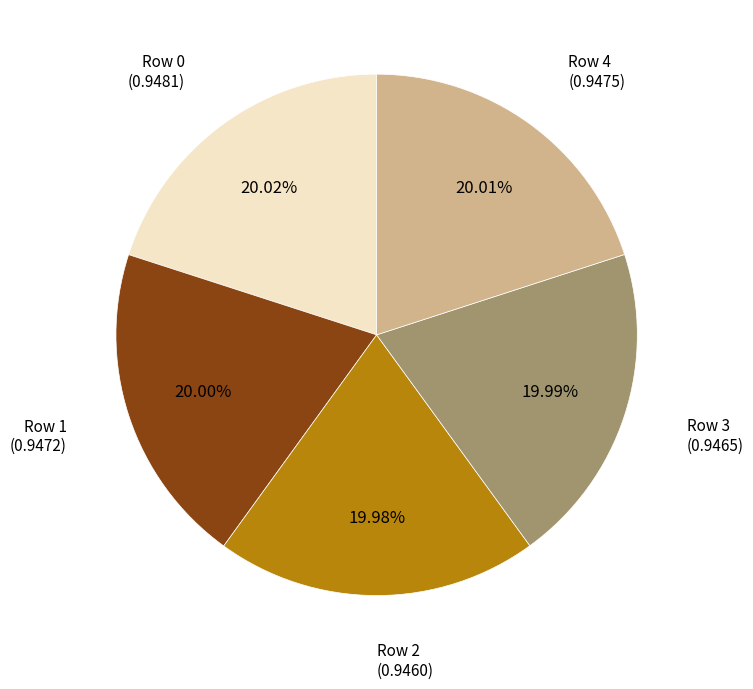

Is there any slice that represents more than half of the pie?

No